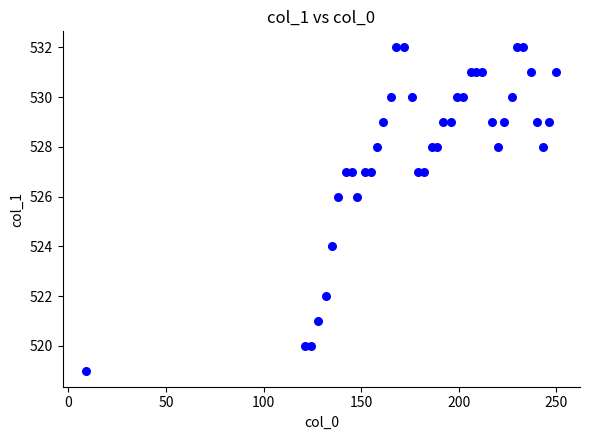

What is the range of Y values (max minus min)?

13